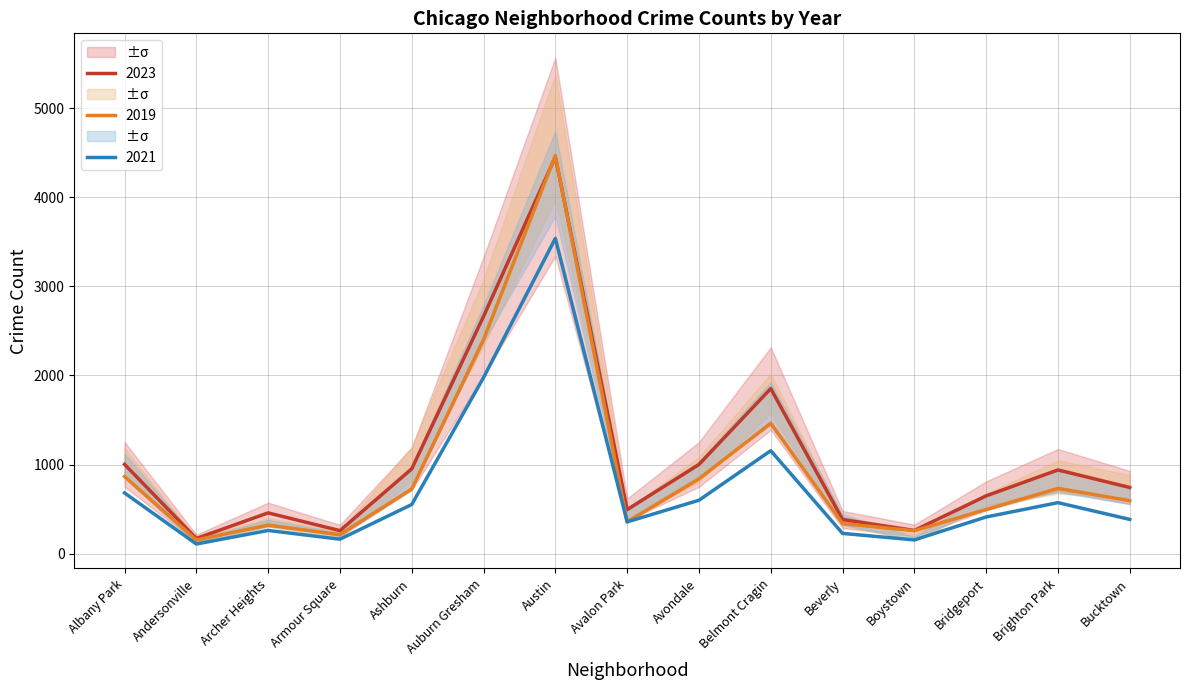

What is the greatest value displayed?

4468